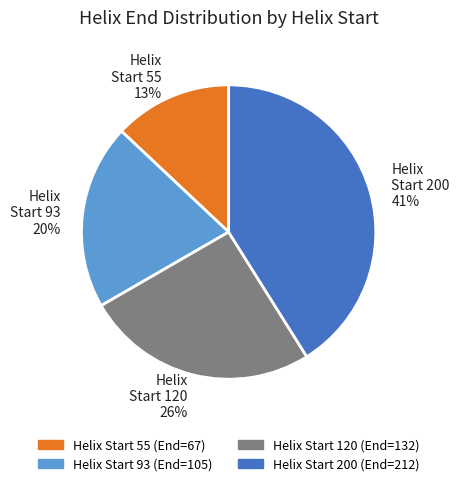

Rank the categories by value from highest to lowest.

Helix Start 200, Helix Start 120, Helix Start 93, Helix Start 55